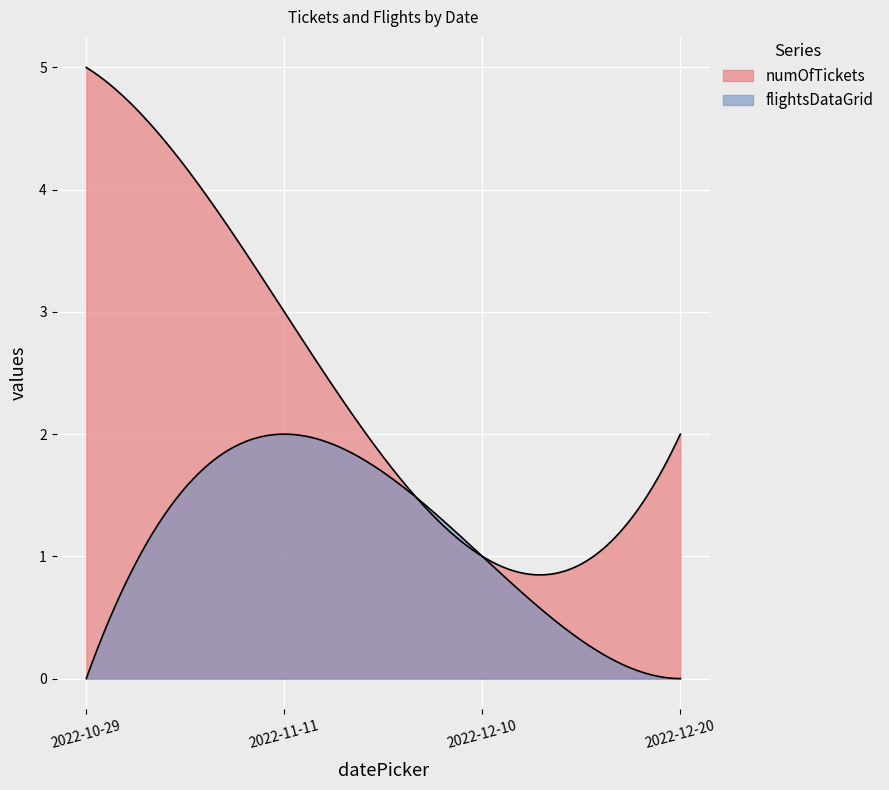

Does the chart display data point markers on the line(s)?

No